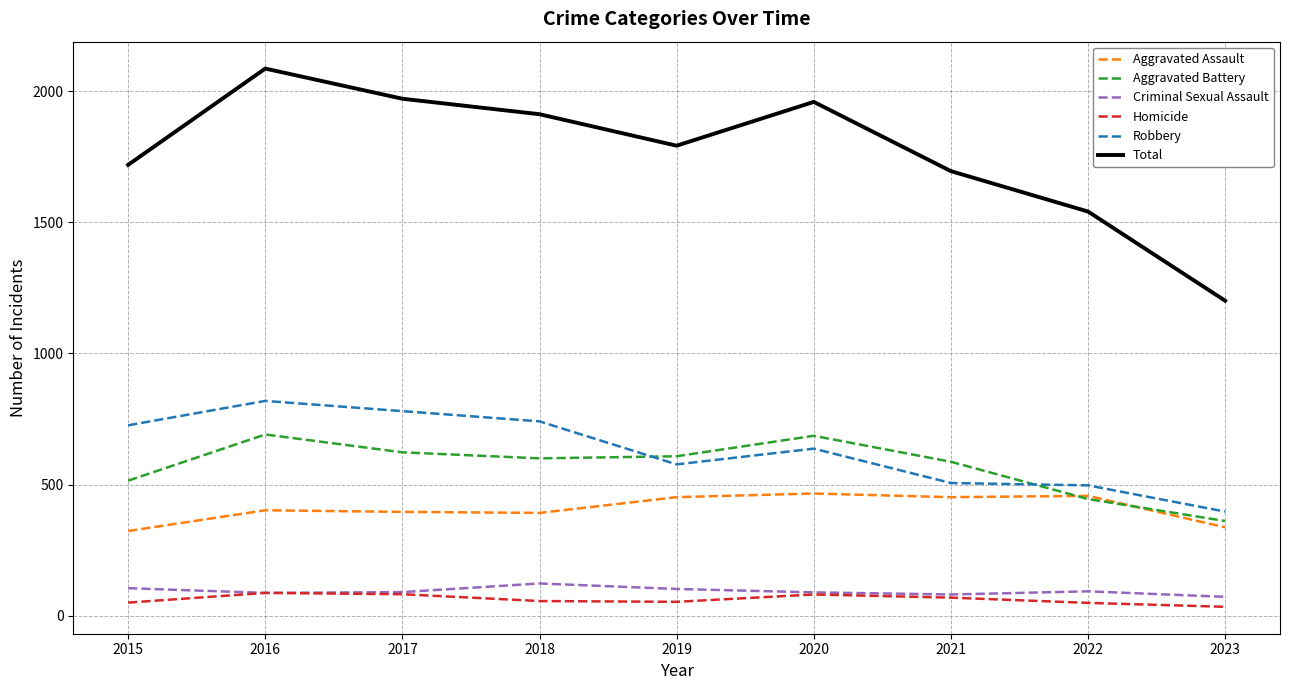

At which category is the sum across all series the highest?

2016